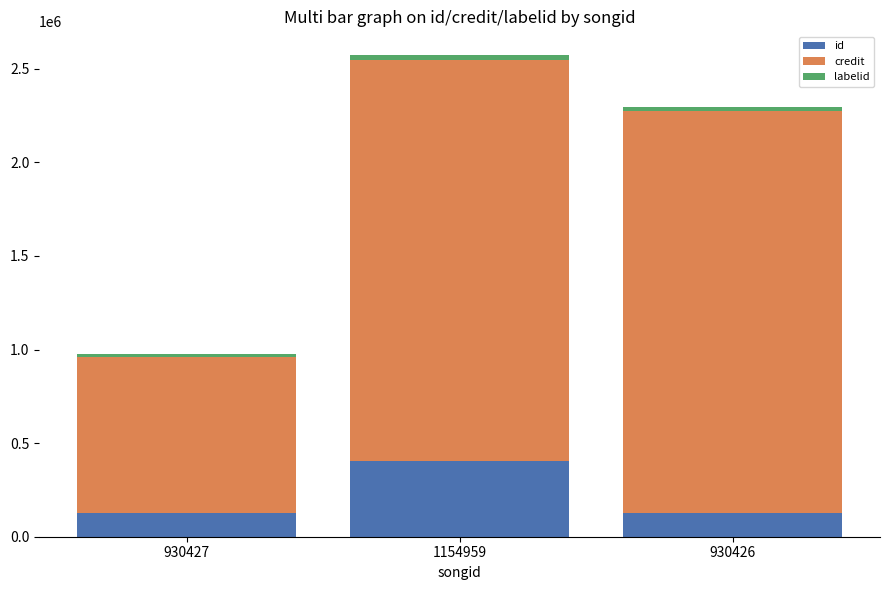

What is the average value of the id series?

221562